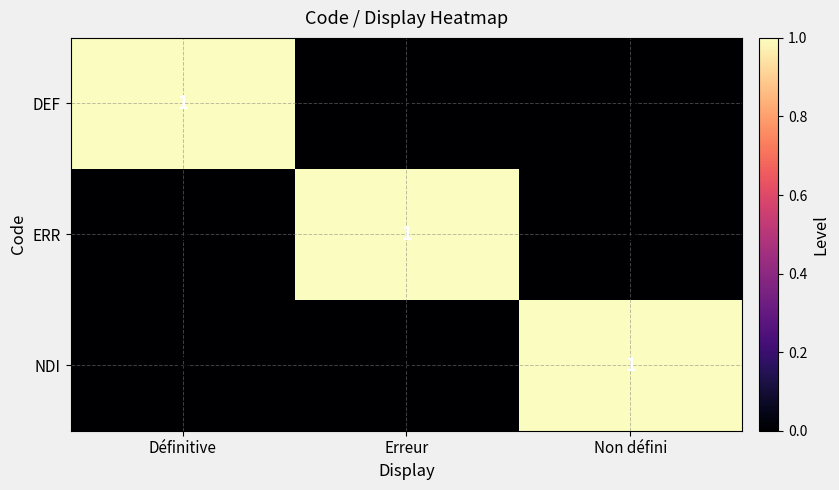

Which category has the highest value in the NDI series?

Non défini